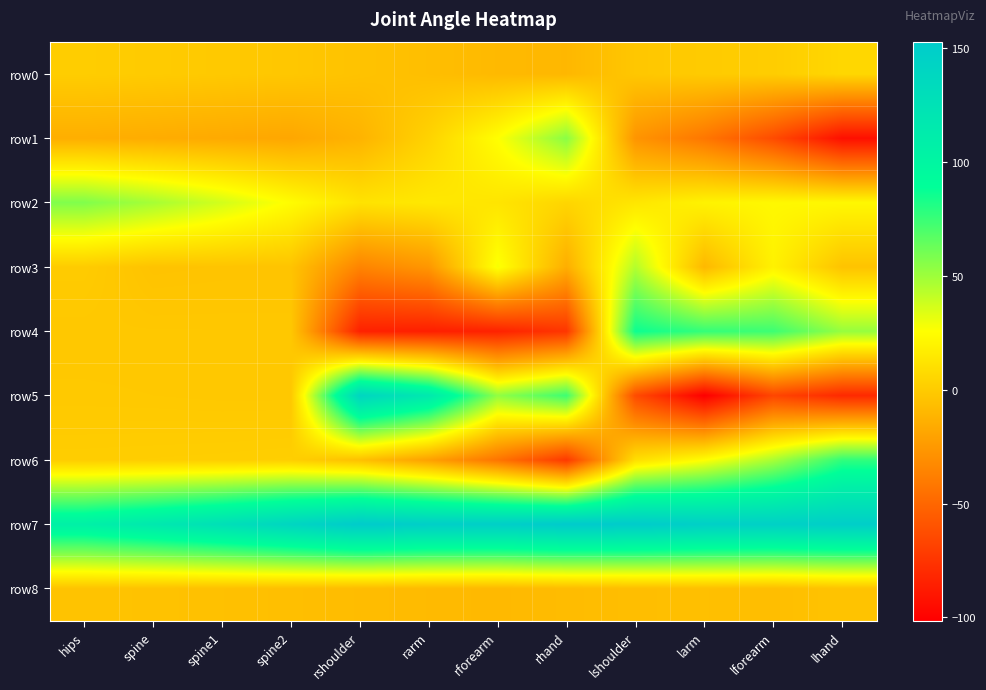

Which series has the widest spread of values?

row5